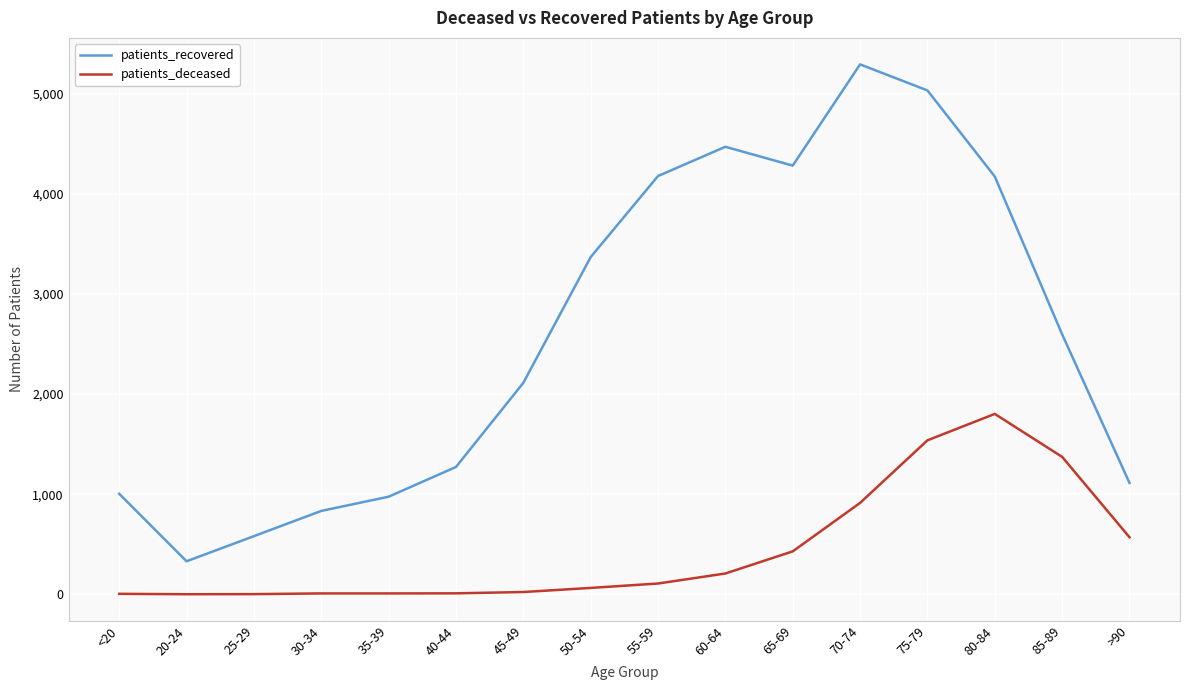

Which category has the highest value in the patients_recovered series?

70-74